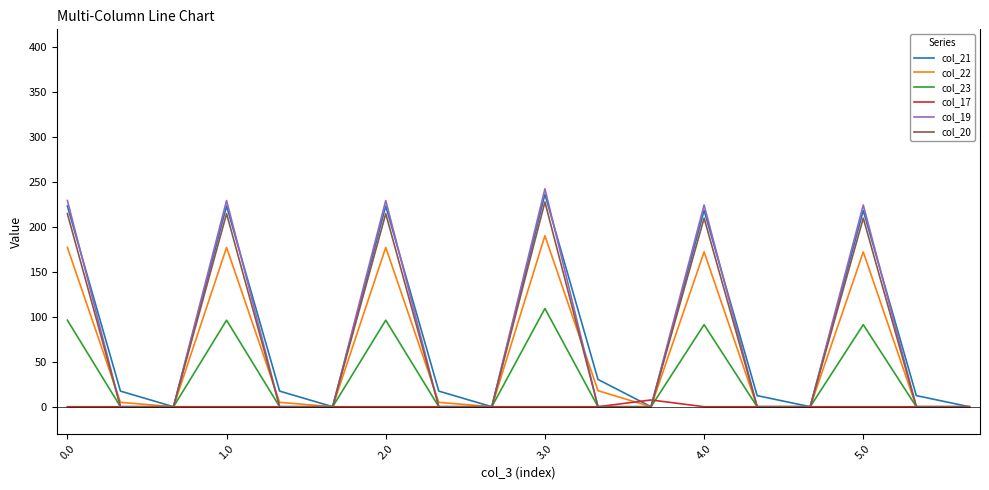

Which series has the largest total across all categories?

col_21